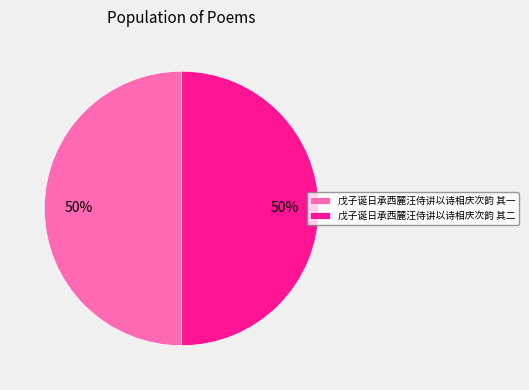

How many slices are in this pie chart?

2